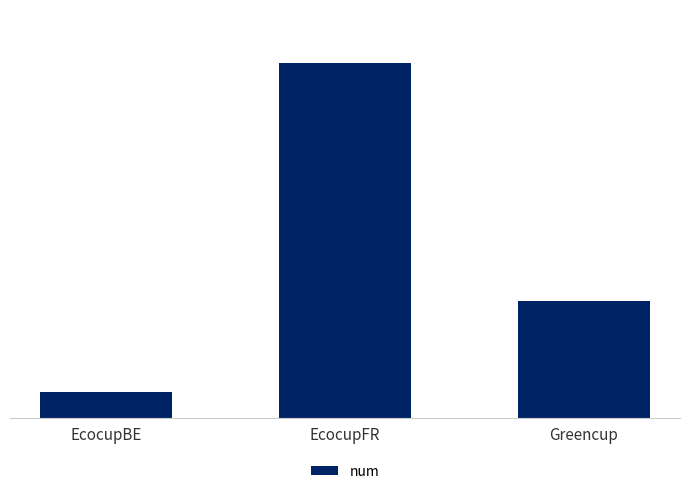

Rank the categories by value from highest to lowest.

EcocupFR, Greencup, EcocupBE